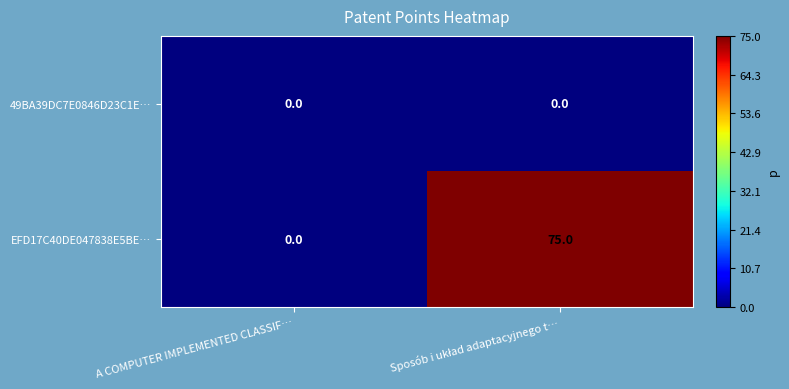

What is the average value of the EFD17C40DE047838E5BE… series?

38